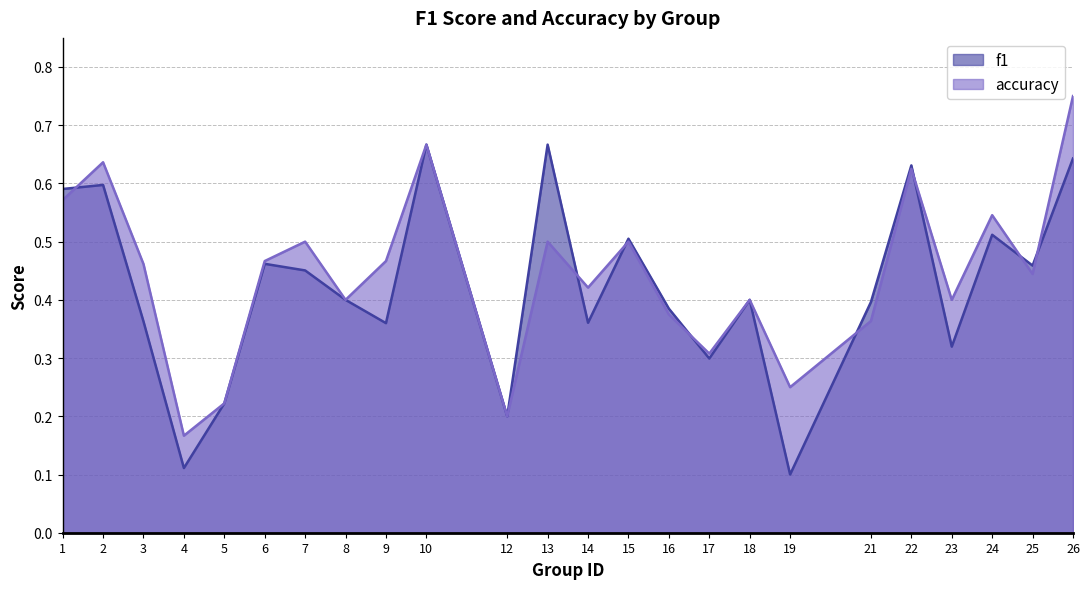

Reading left to right, extract all data points from this chart.

f1: 1=0.6	2=0.6	3=0.4	4=0.1	5=0.2	6=0.5	7=0.5	8=0.4	9=0.4	10=0.7	12=0.2	13=0.7	14=0.4	15=0.5	16=0.4	17=0.3	18=0.4	19=0.1	21=0.4	22=0.6	23=0.3	24=0.5	25=0.5	26=0.6
accuracy: 1=0.6	2=0.6	3=0.5	4=0.2	5=0.2	6=0.5	7=0.5	8=0.4	9=0.5	10=0.7	12=0.2	13=0.5	14=0.4	15=0.5	16=0.4	17=0.3	18=0.4	19=0.2	21=0.4	22=0.6	23=0.4	24=0.5	25=0.4	26=0.8